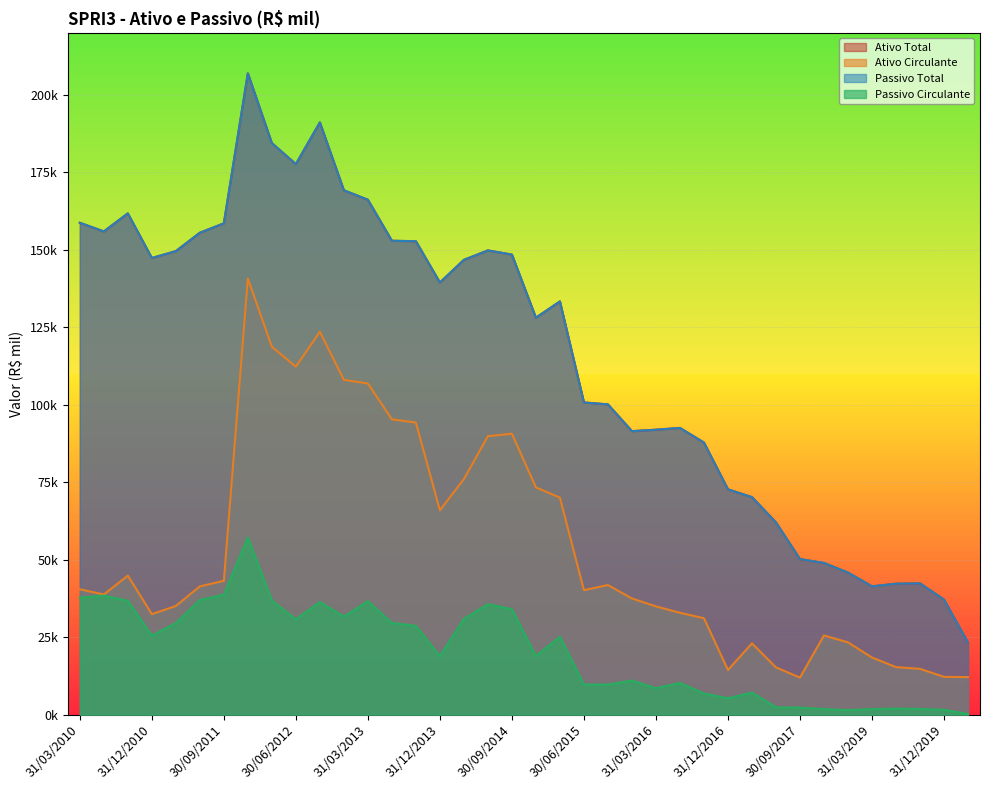

Is the value of Ativo Circulante at 30/09/2016 greater than the value of Passivo Total at 31/03/2013?

No